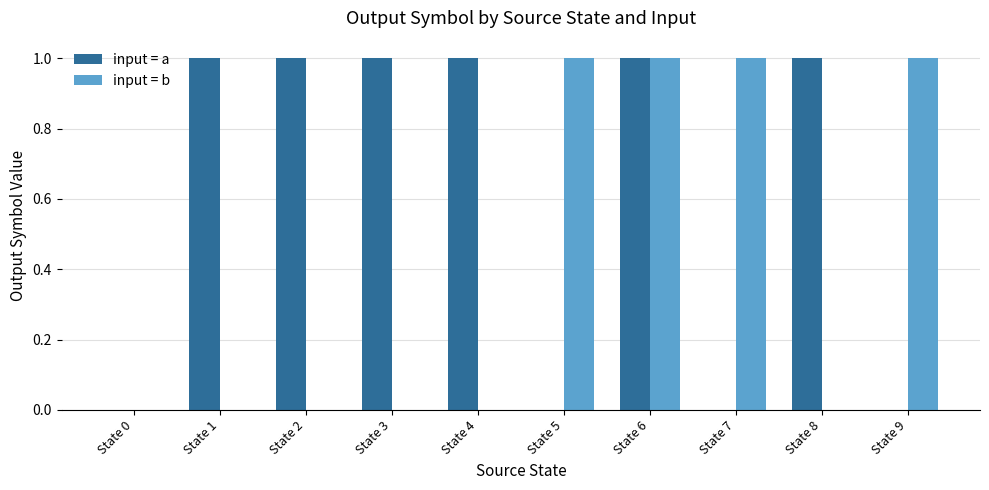

Which series has the largest total across all categories?

input = a